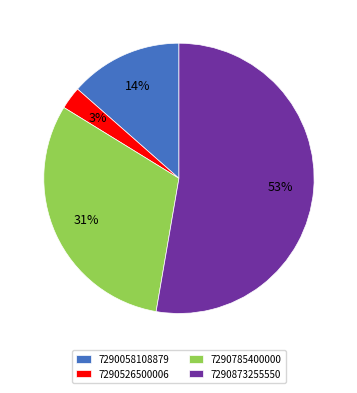

How many slices are in this pie chart?

4